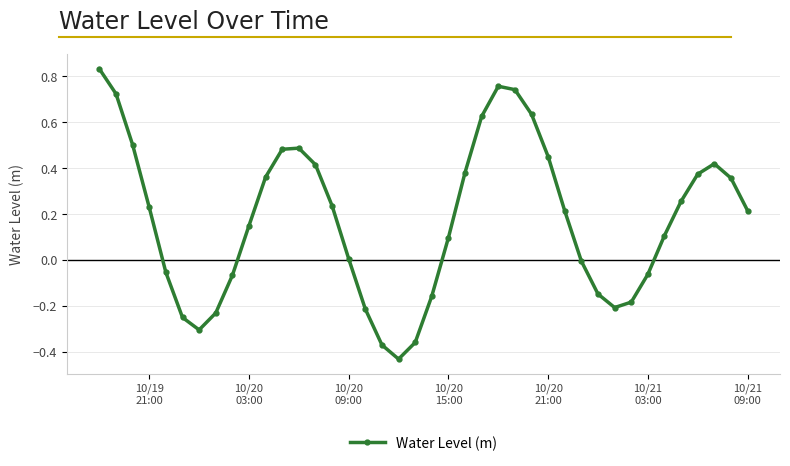

What is the sum of all values?

7.0